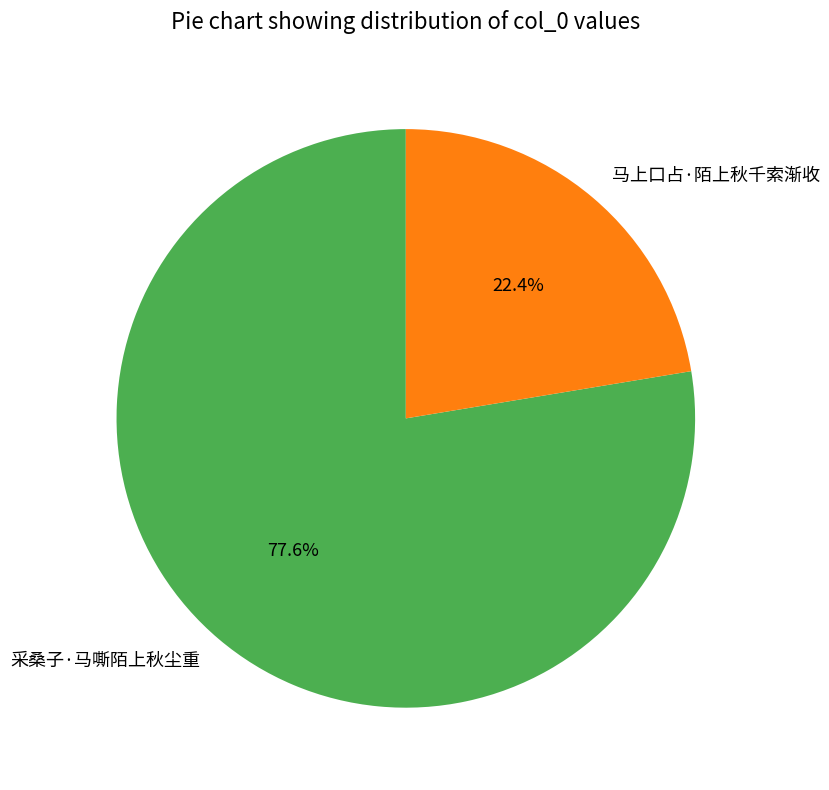

To the nearest percent, what portion does 马上口占·陌上秋千索渐收 represent?

22%